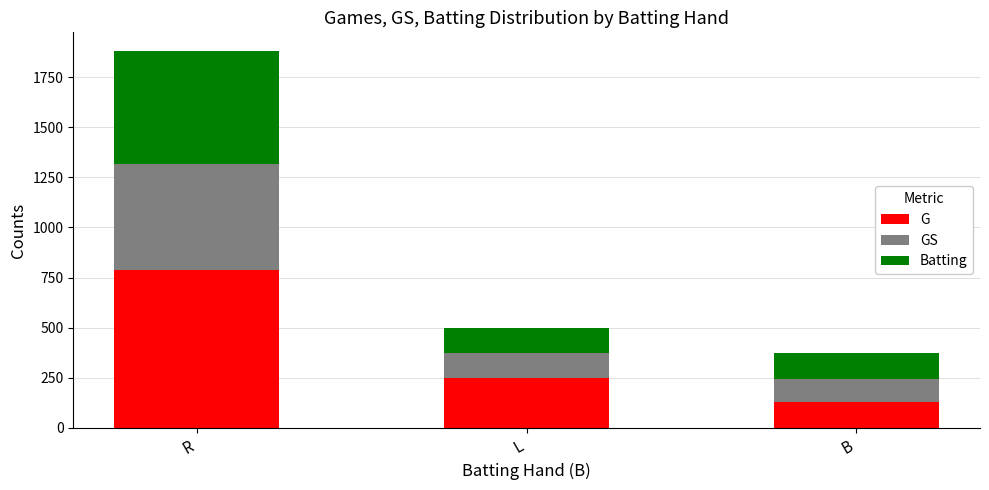

Is it true that G equals 250 at L?

True